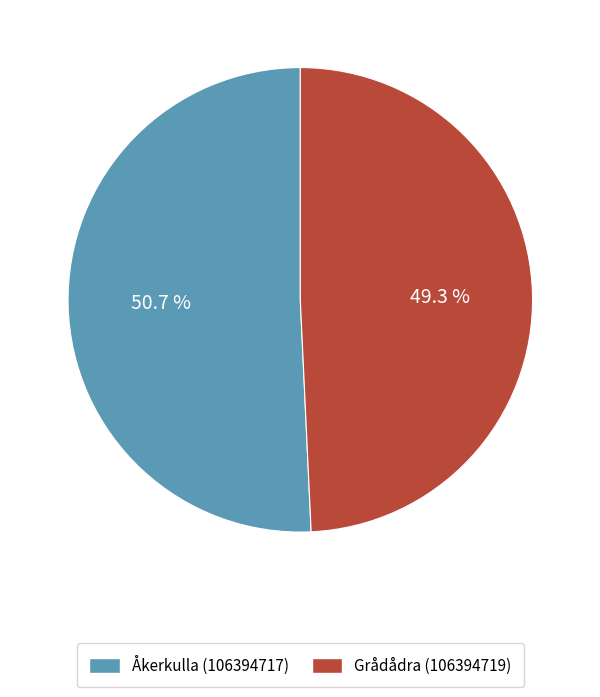

What portion of the pie excludes Grådådra (106394719)?

50.7%